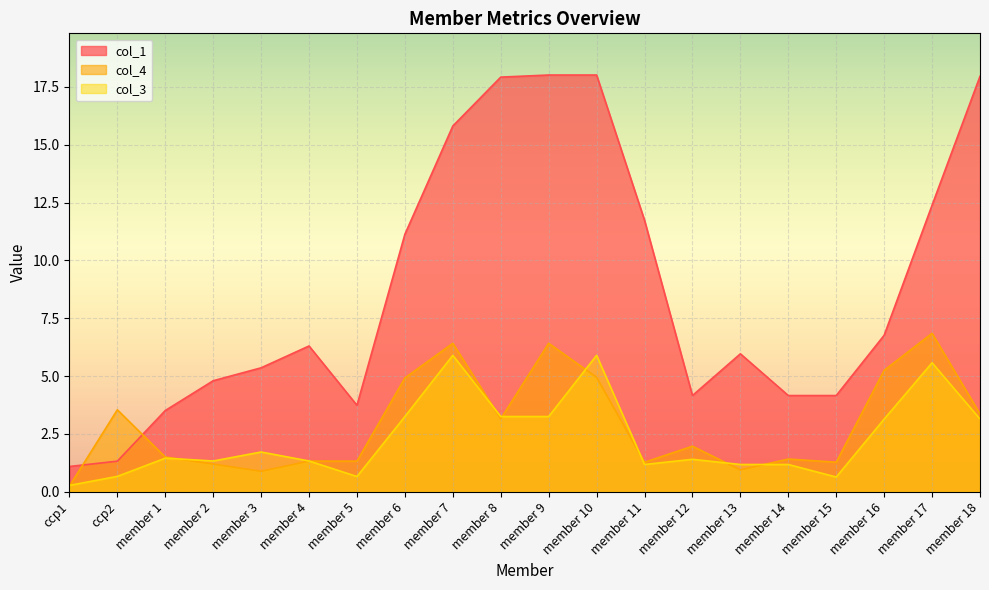

List the labels in order of col_3 value, smallest first.

ccp1, member 15, member 5, ccp2, member 11, member 13, member 14, member 2, member 4, member 12, member 1, member 3, member 16, member 18, member 6, member 8, member 9, member 17, member 7, member 10